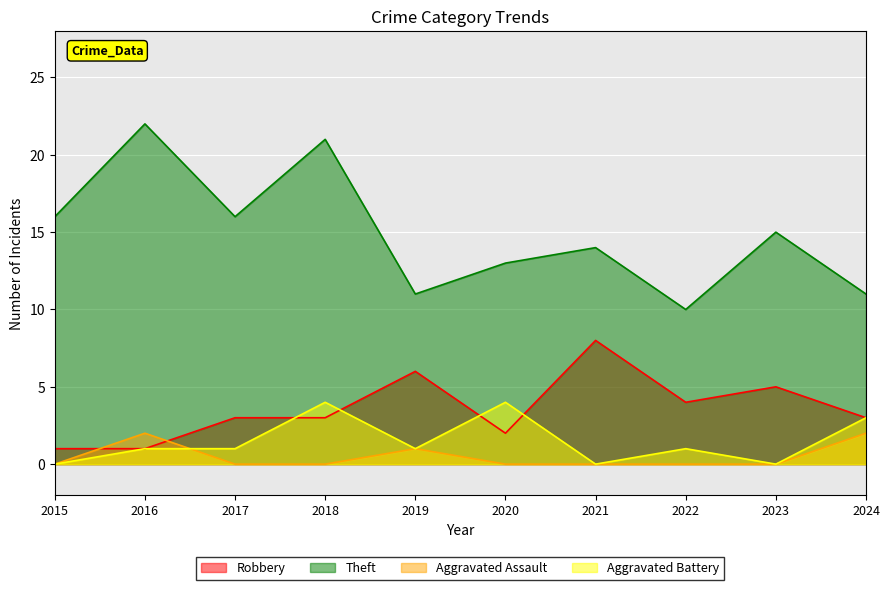

How many lines are shown in the chart?

4